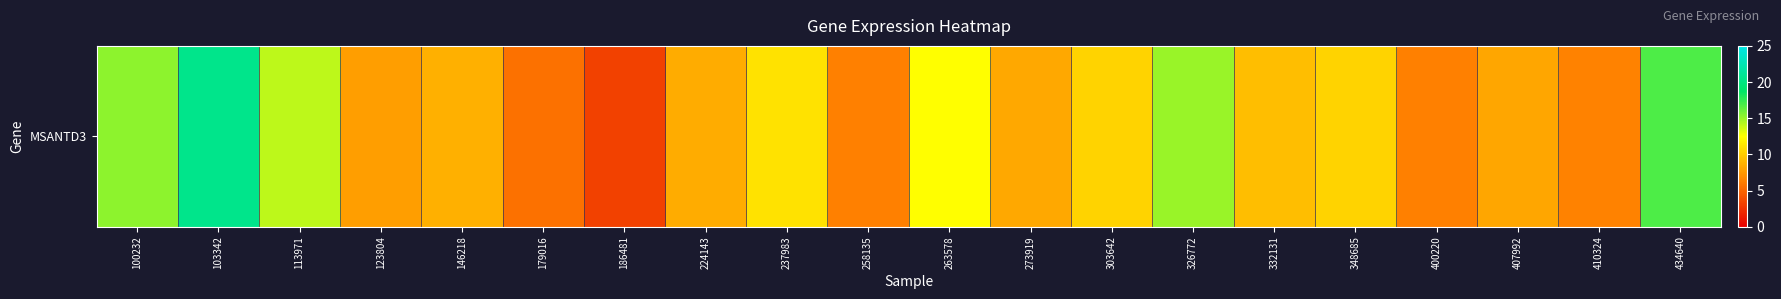

Rank the categories by value from lowest to highest.

186481, 179016, 258135, 400220, 410324, 123804, 407992, 273919, 224143, 146218, 332131, 348685, 303642, 237983, 263578, 113971, 326772, 100232, 434640, 103342